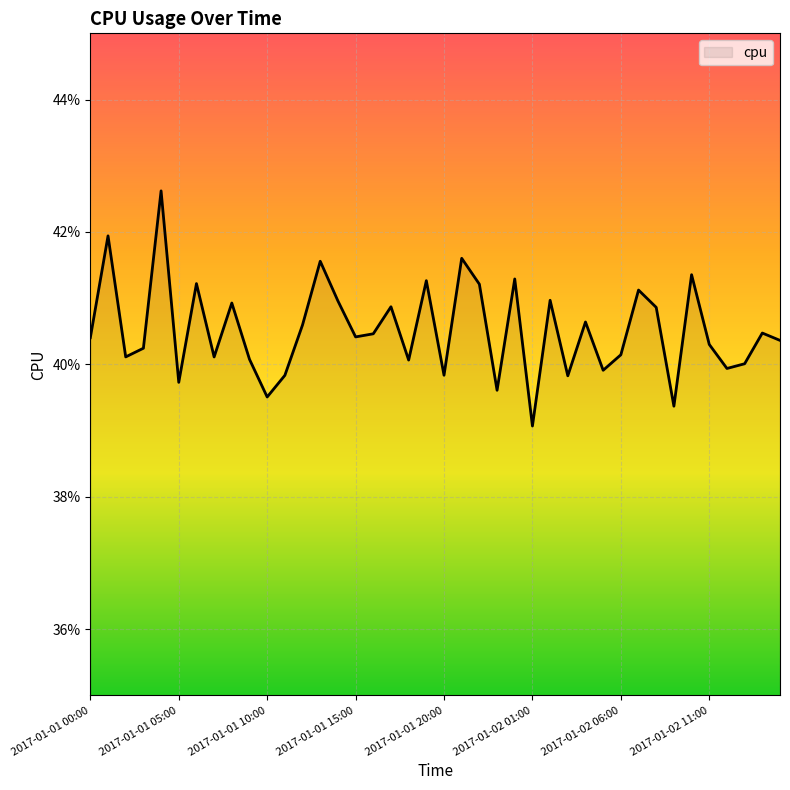

How many values are between 0 and 1?

40